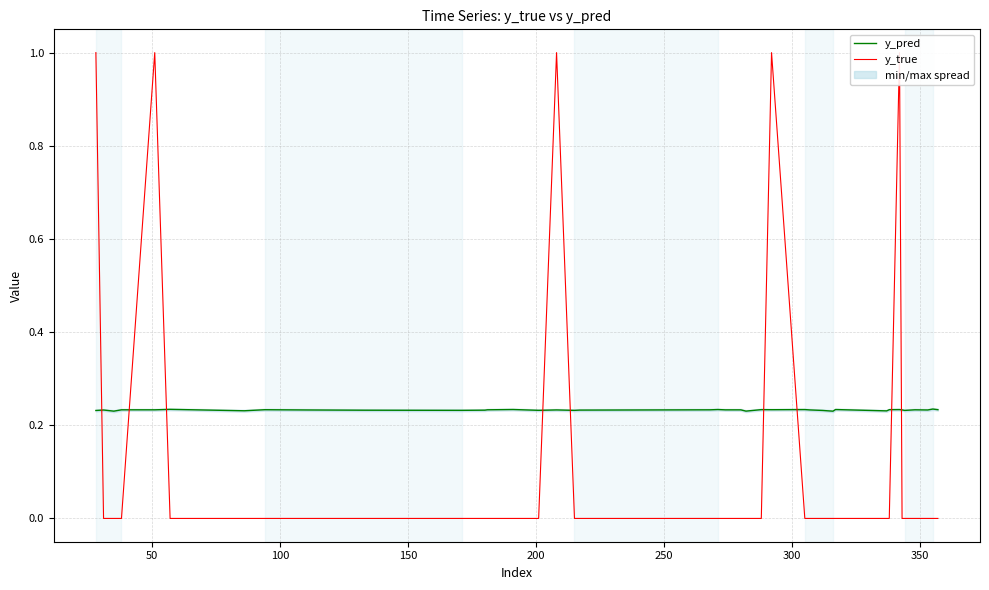

How many interior local peaks does the y_true series have?

4